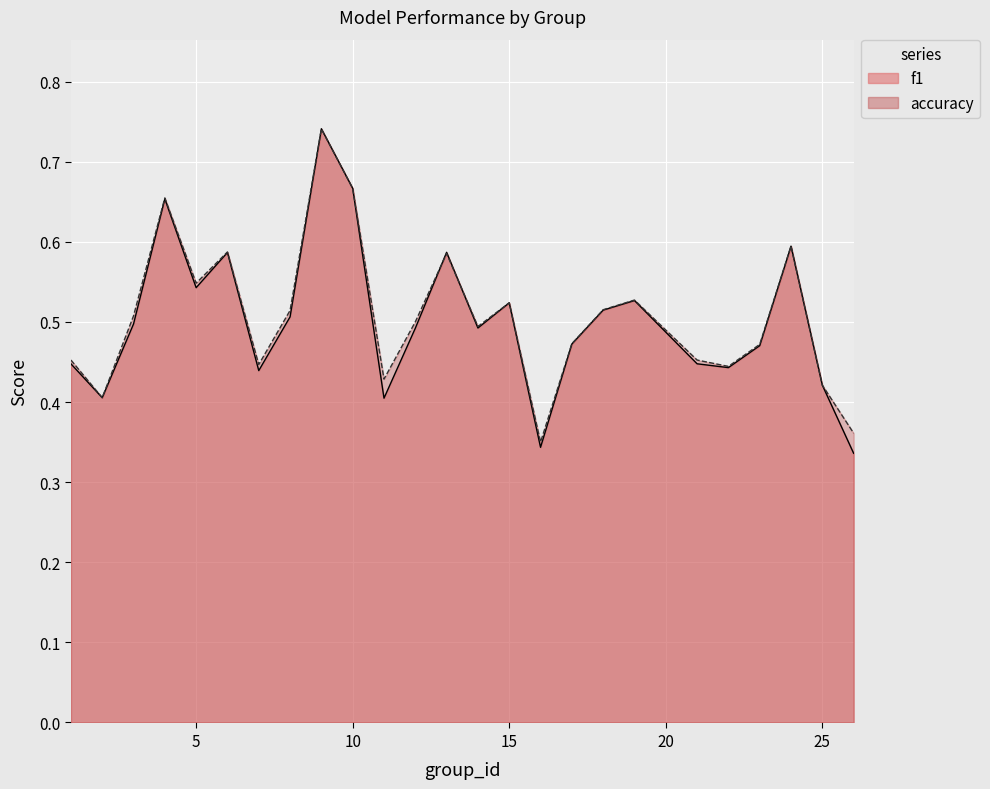

Reading left to right, transcribe all the data shown in this chart.

f1: 0.4	0.4	0.5	0.7	0.5	0.6	0.4	0.5	0.7	0.7	0.4	0.5	0.6	0.5	0.5	0.3	0.5	0.5	0.5	0.4	0.4	0.5	0.6	0.4	0.3
accuracy: 0.5	0.4	0.5	0.7	0.5	0.6	0.4	0.5	0.7	0.7	0.4	0.5	0.6	0.5	0.5	0.3	0.5	0.5	0.5	0.5	0.4	0.5	0.6	0.4	0.4